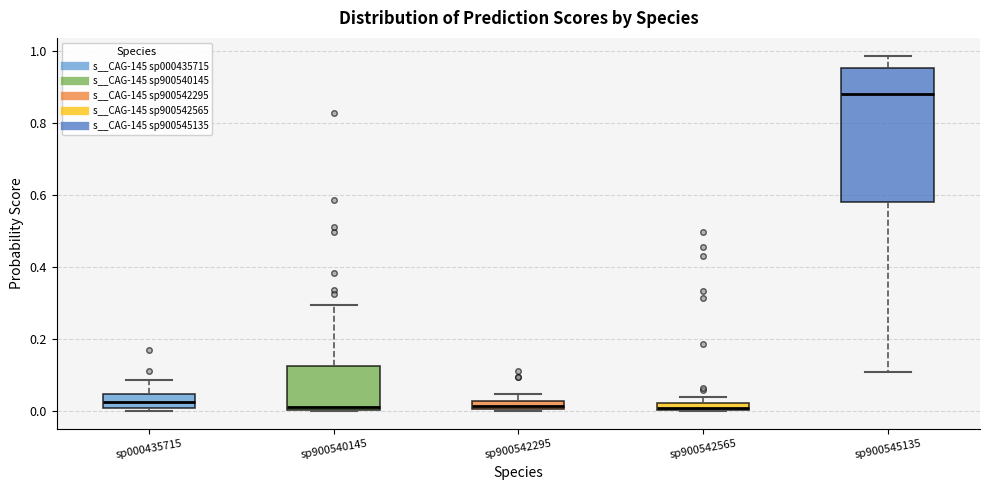

Which box is the tallest, from its lower edge to its upper edge?

sp900545135